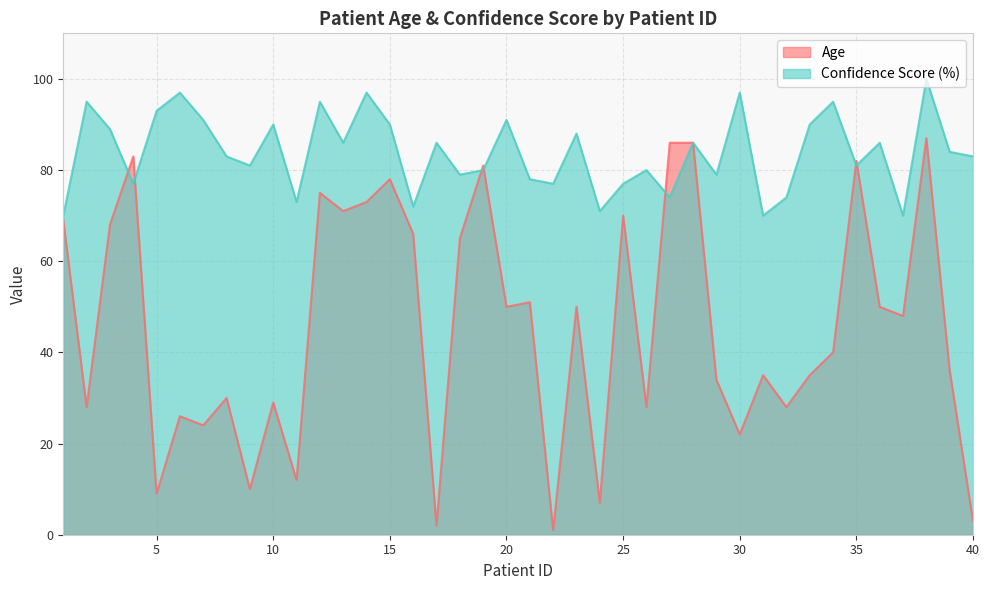

Count the number of data series in this chart.

2